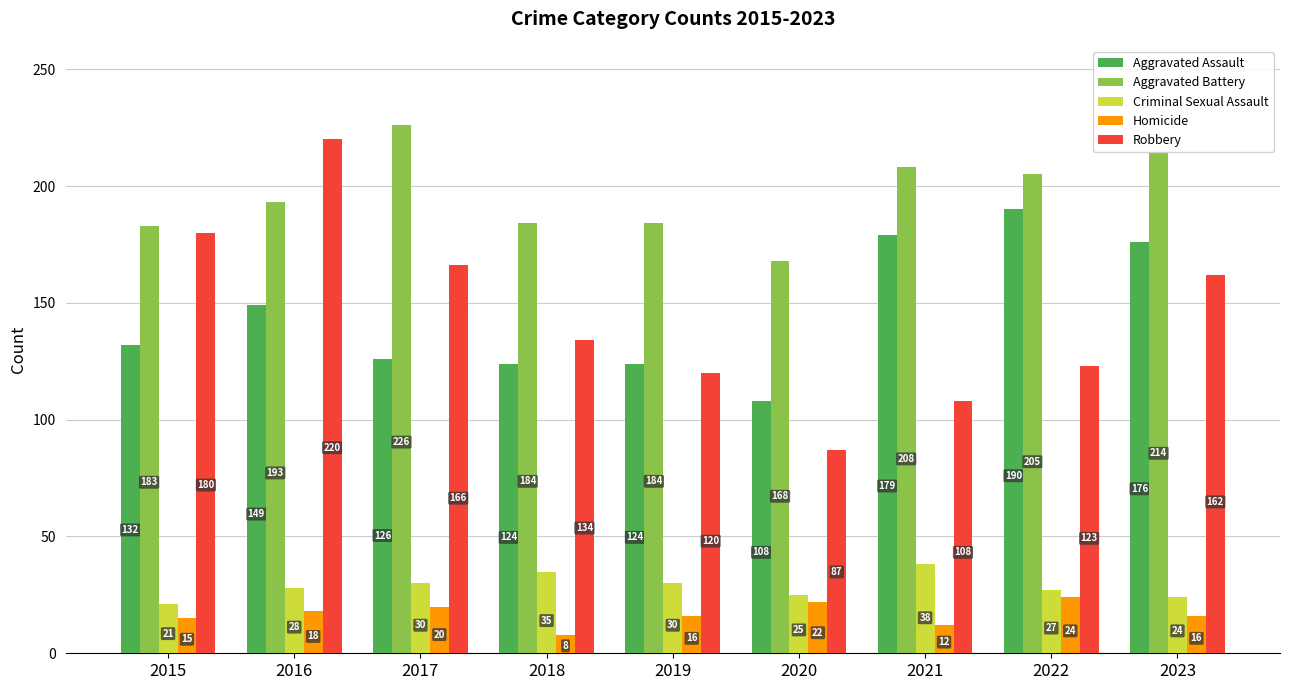

True or false: Aggravated Assault has a value of 124 at 2018.

True